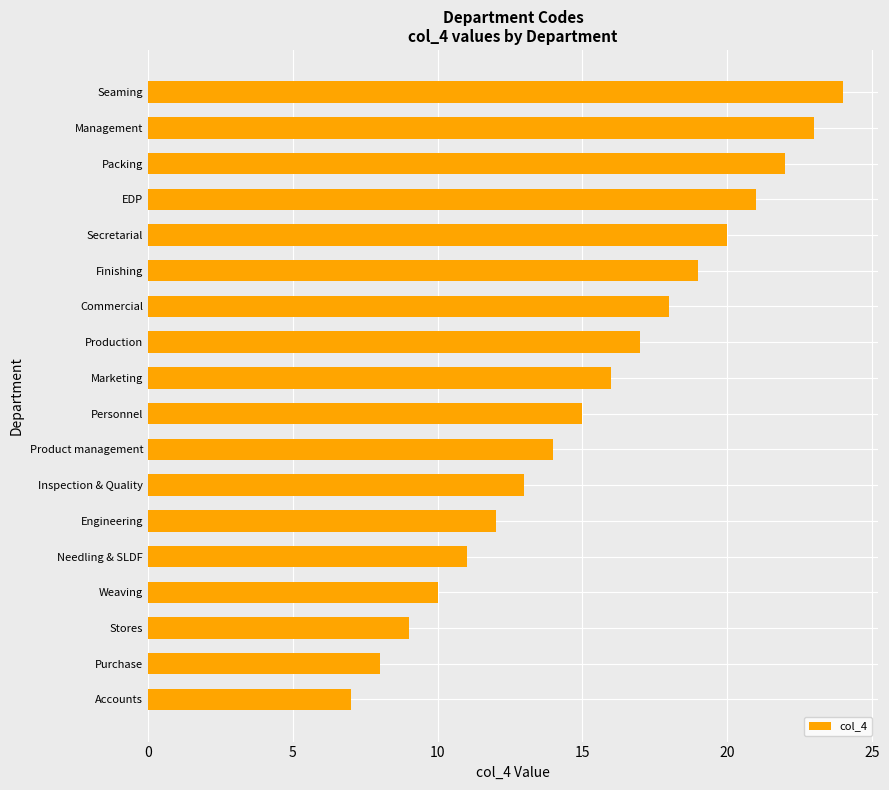

Reading bottom to top, list all the values displayed in this chart.

7	8	9	10	11	12	13	14	15	16	17	18	19	20	21	22	23	24